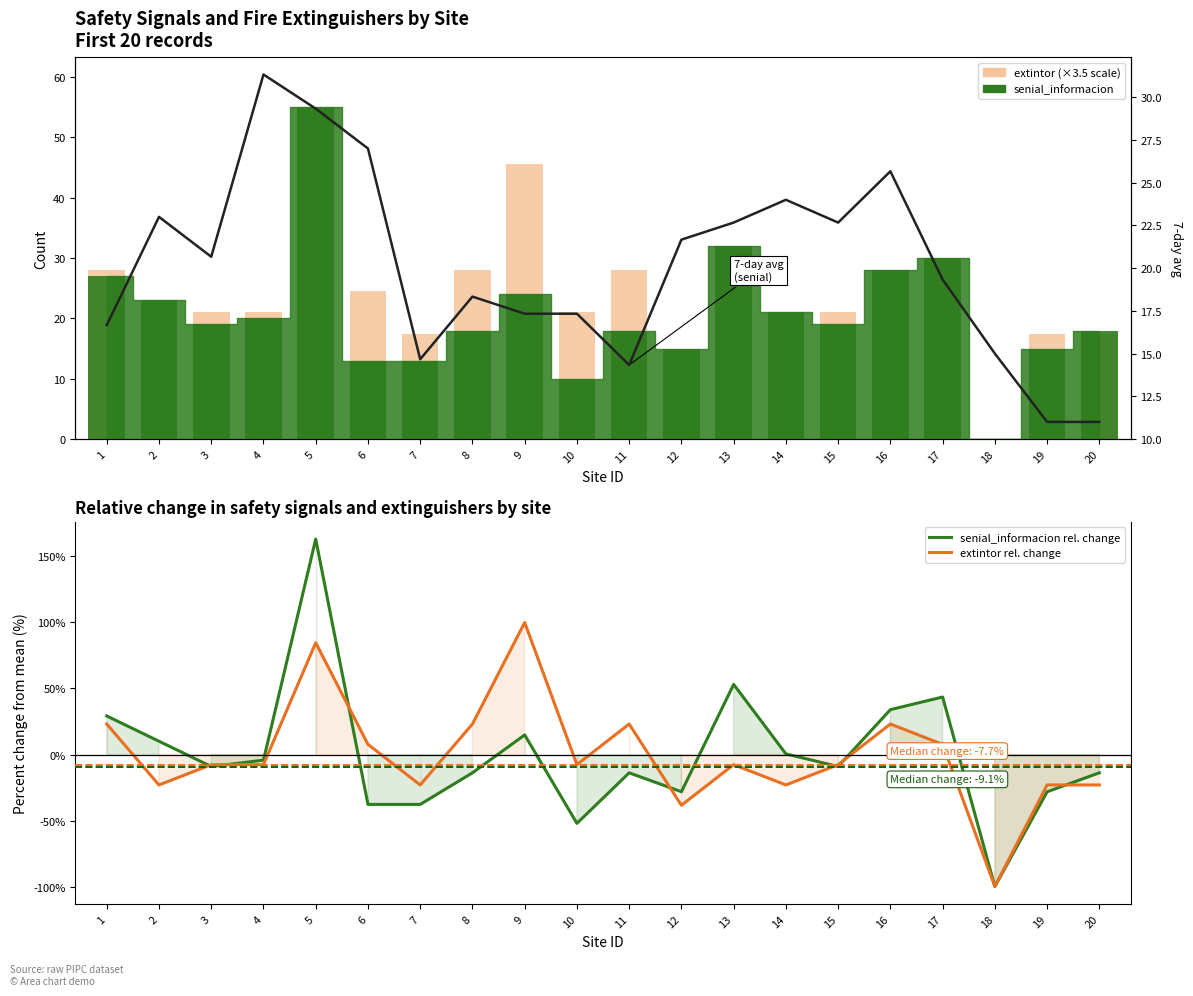

Reading left to right, list all the values displayed in this chart.

extintor (scaled): 28.0	17.5	21.0	21.0	42.0	24.5	17.5	28.0	45.5	21.0	28.0	14.0	21.0	17.5	21.0	28.0	24.5	0.0	17.5	17.5
senial_informacion rel. change: 29.2	10.0	-9.1	-4.3	163.2	-37.8	-37.8	-13.9	14.8	-52.2	-13.9	-28.2	53.1	0.5	-9.1	34.0	43.5	-100.0	-28.2	-13.9
extintor rel. change: 23.1	-23.1	-7.7	-7.7	84.6	7.7	-23.1	23.1	100.0	-7.7	23.1	-38.5	-7.7	-23.1	-7.7	23.1	7.7	-100.0	-23.1	-23.1
7-day avg (senial): 16.7	23.0	20.7	31.3	29.3	27.0	14.7	18.3	17.3	17.3	14.3	21.7	22.7	24.0	22.7	25.7	19.3	15.0	11.0	11.0